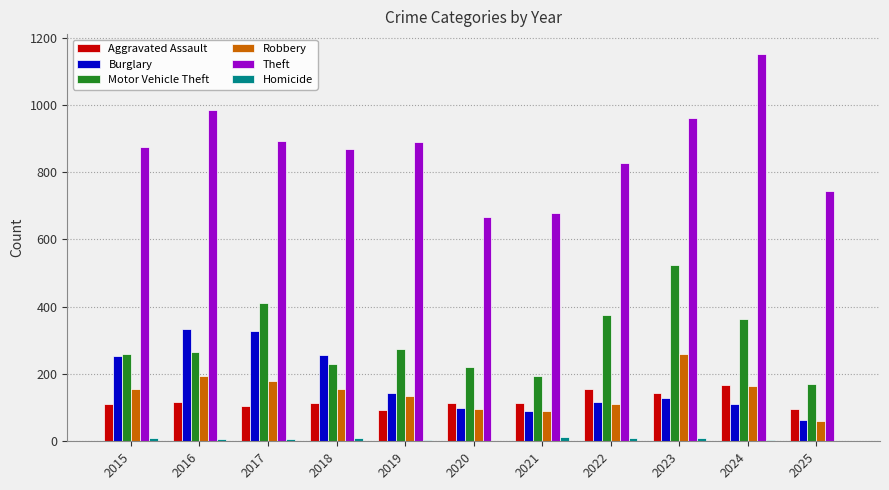

What is the spread (max minus min) of values at 2019?

886